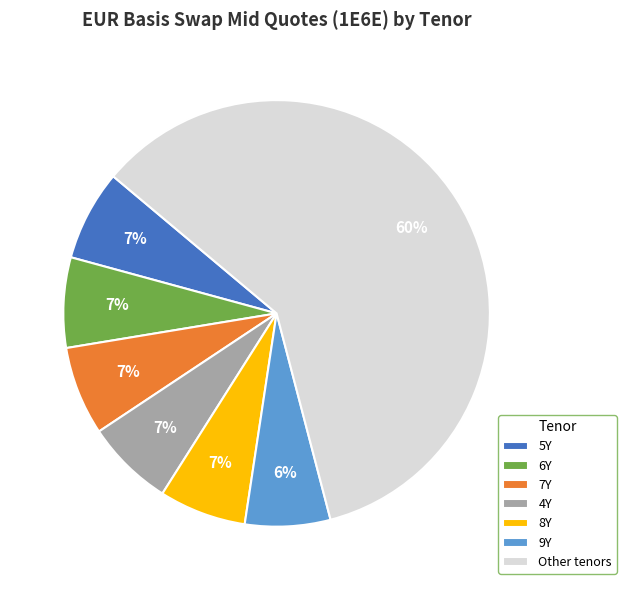

To the nearest percent, what is the difference between the largest and smallest slice percentages?

53%